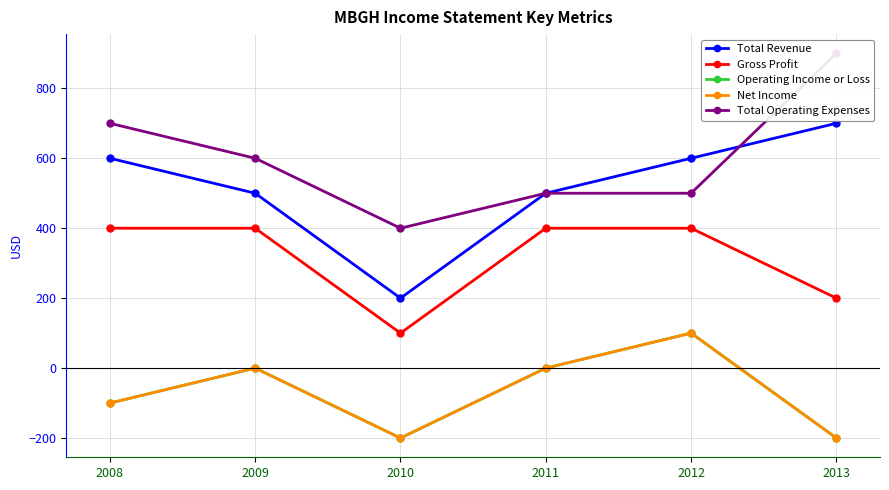

Between 2013 and 2012, which is larger?

2013